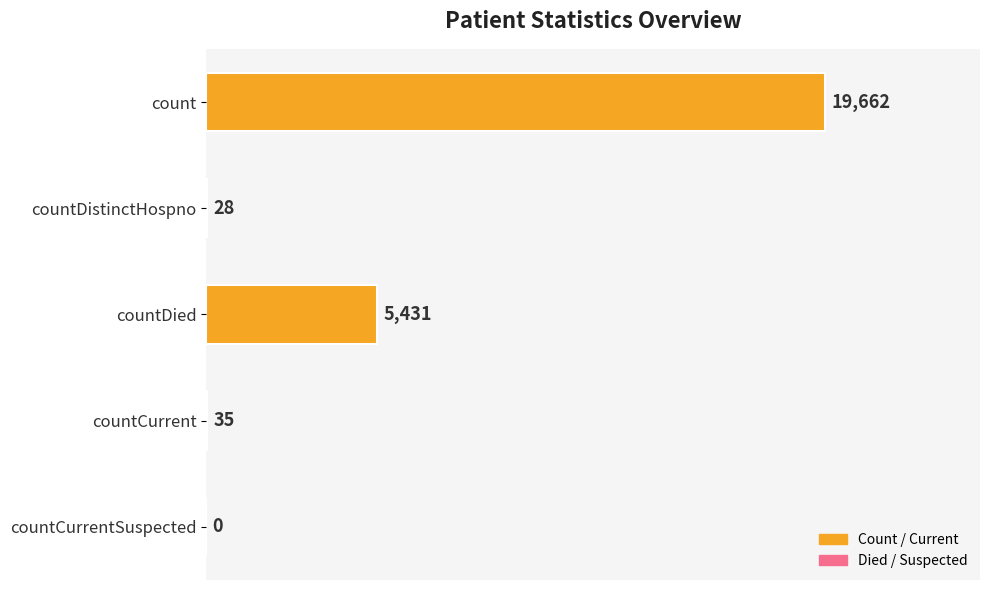

What is the sum of all values?

25156